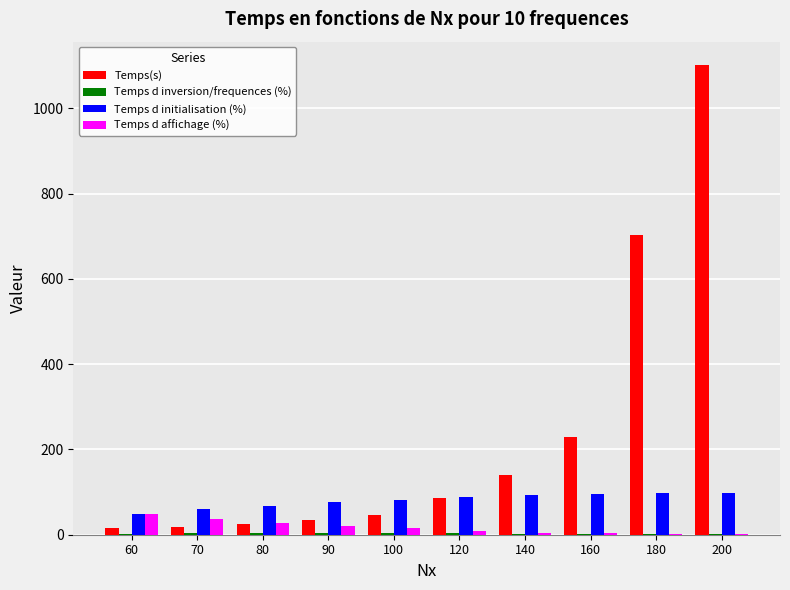

What is the sum of all Temps d initialisation (%) values?

804.8